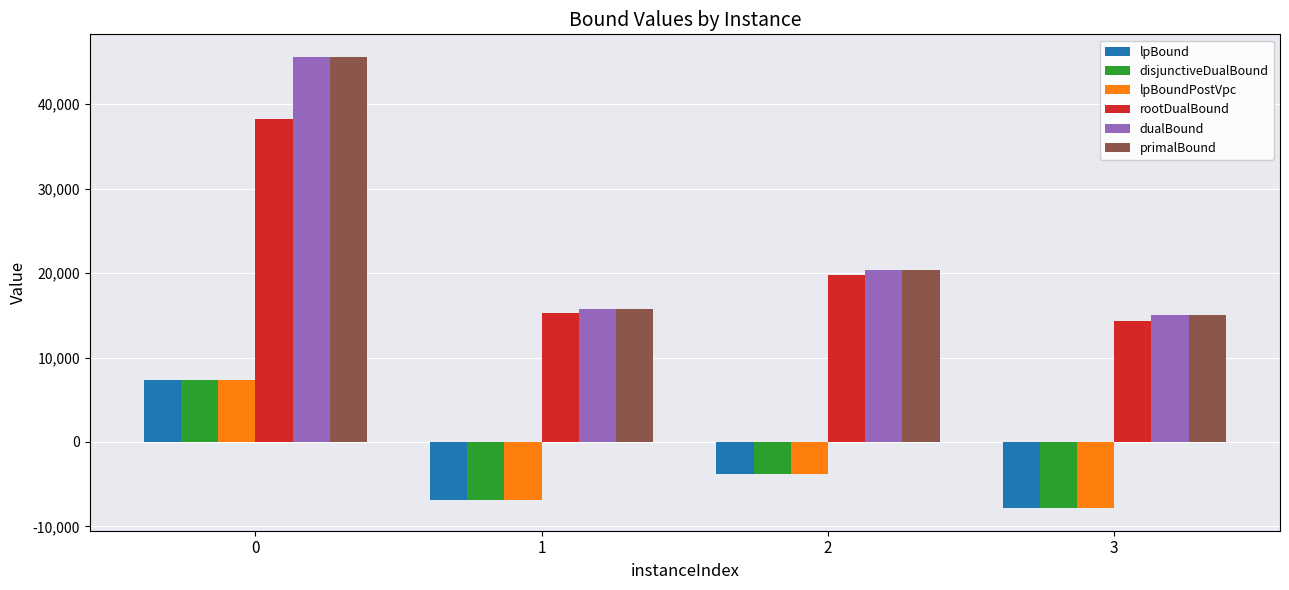

Which series has the widest spread of values?

dualBound